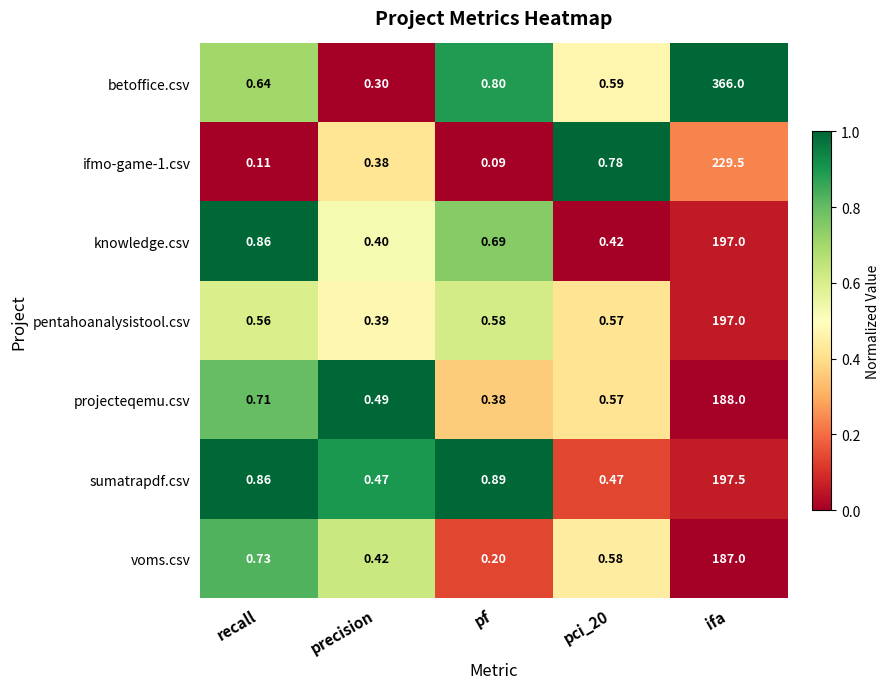

Which category has the lowest value across all series?

pf